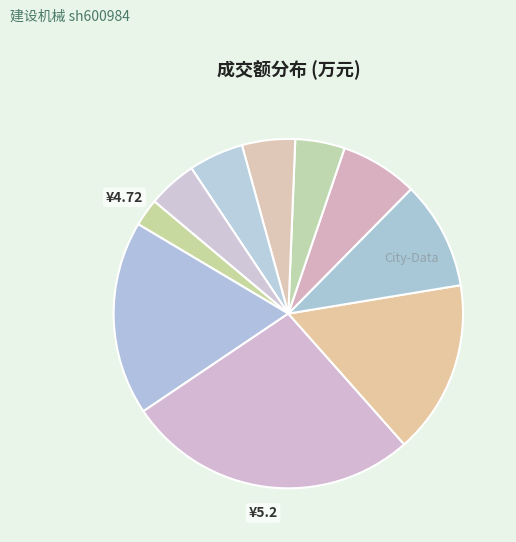

Which slice is the smallest?

2022-11-10